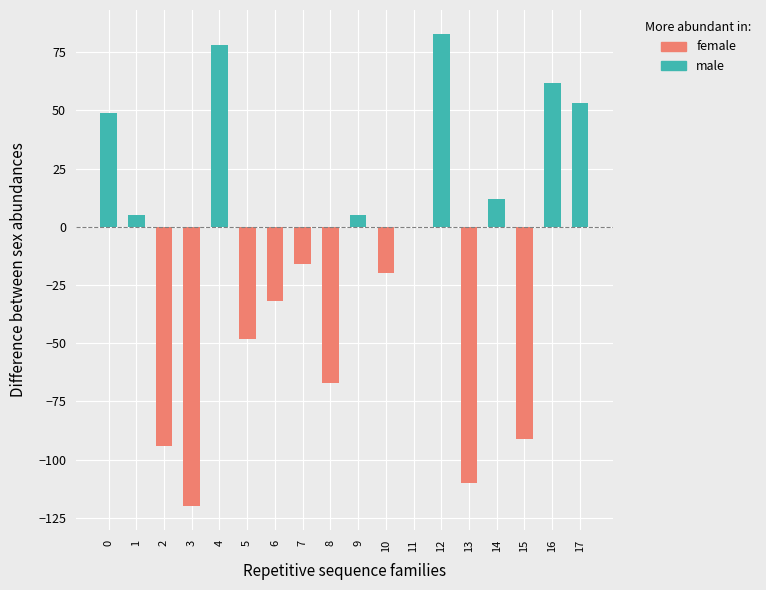

Does the chart contain stacked bars?

No